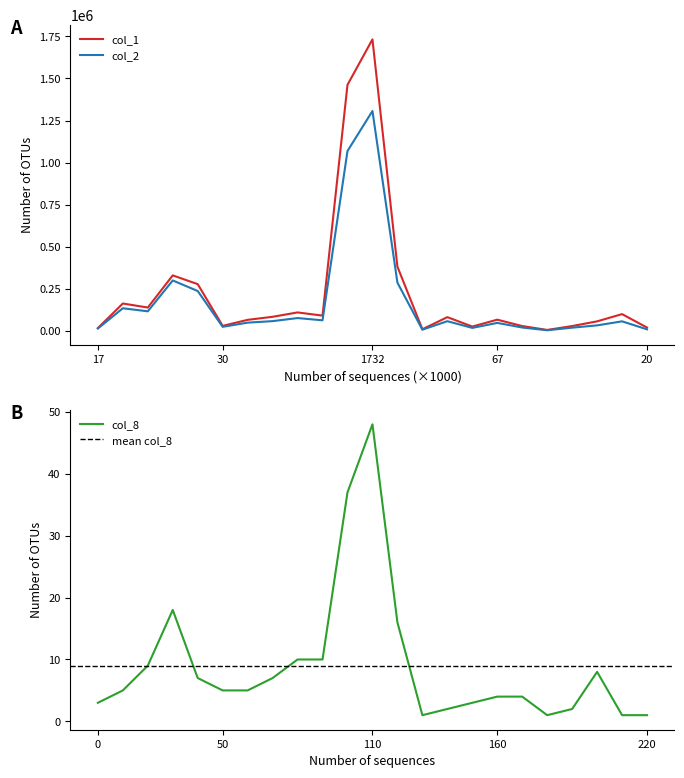

The col_8 series shows 1 at 50. True or false?

False